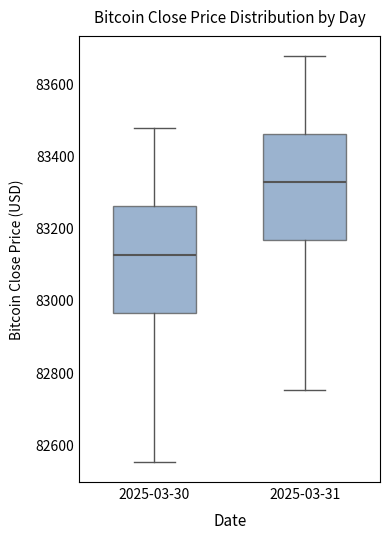

Which box has the lowest median line?

2025-03-30